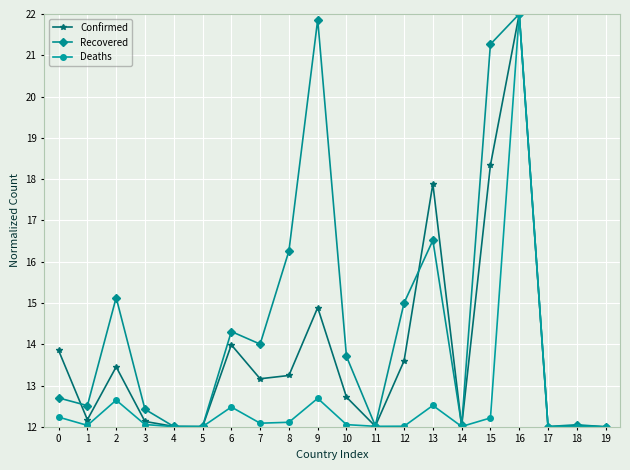

How many lines are shown in the chart?

3